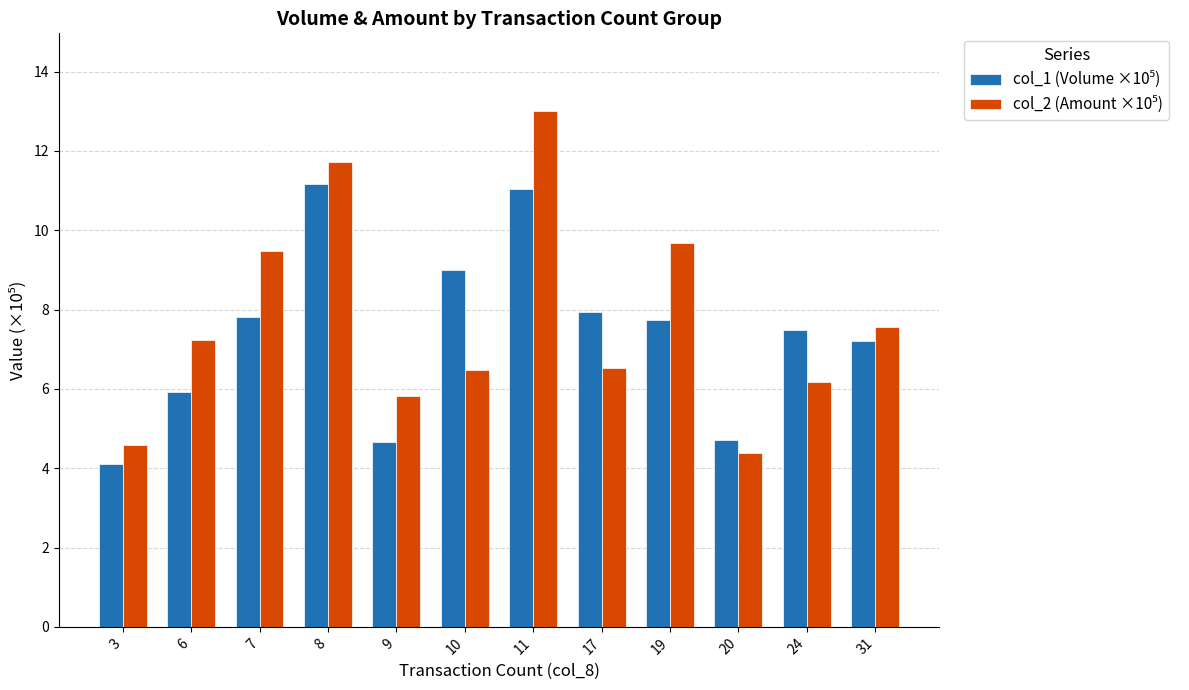

Which label corresponds to the largest value in the chart?

11